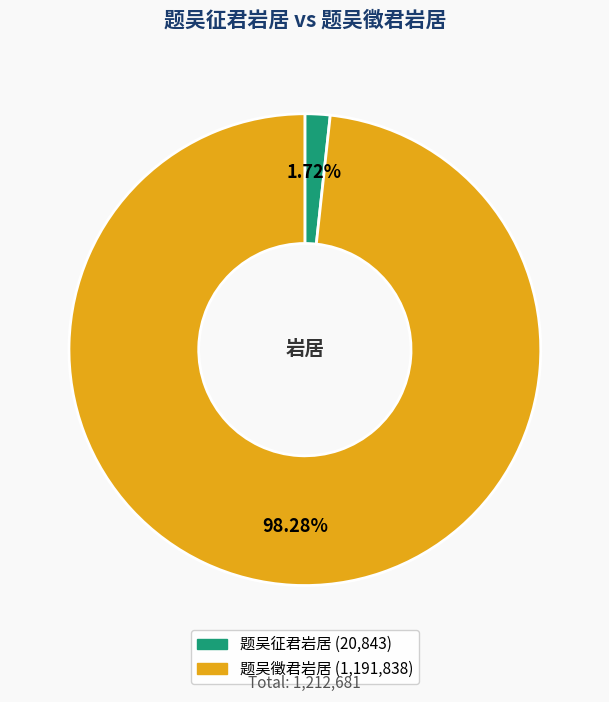

Which category has the biggest portion of the pie?

题吴徵君岩居